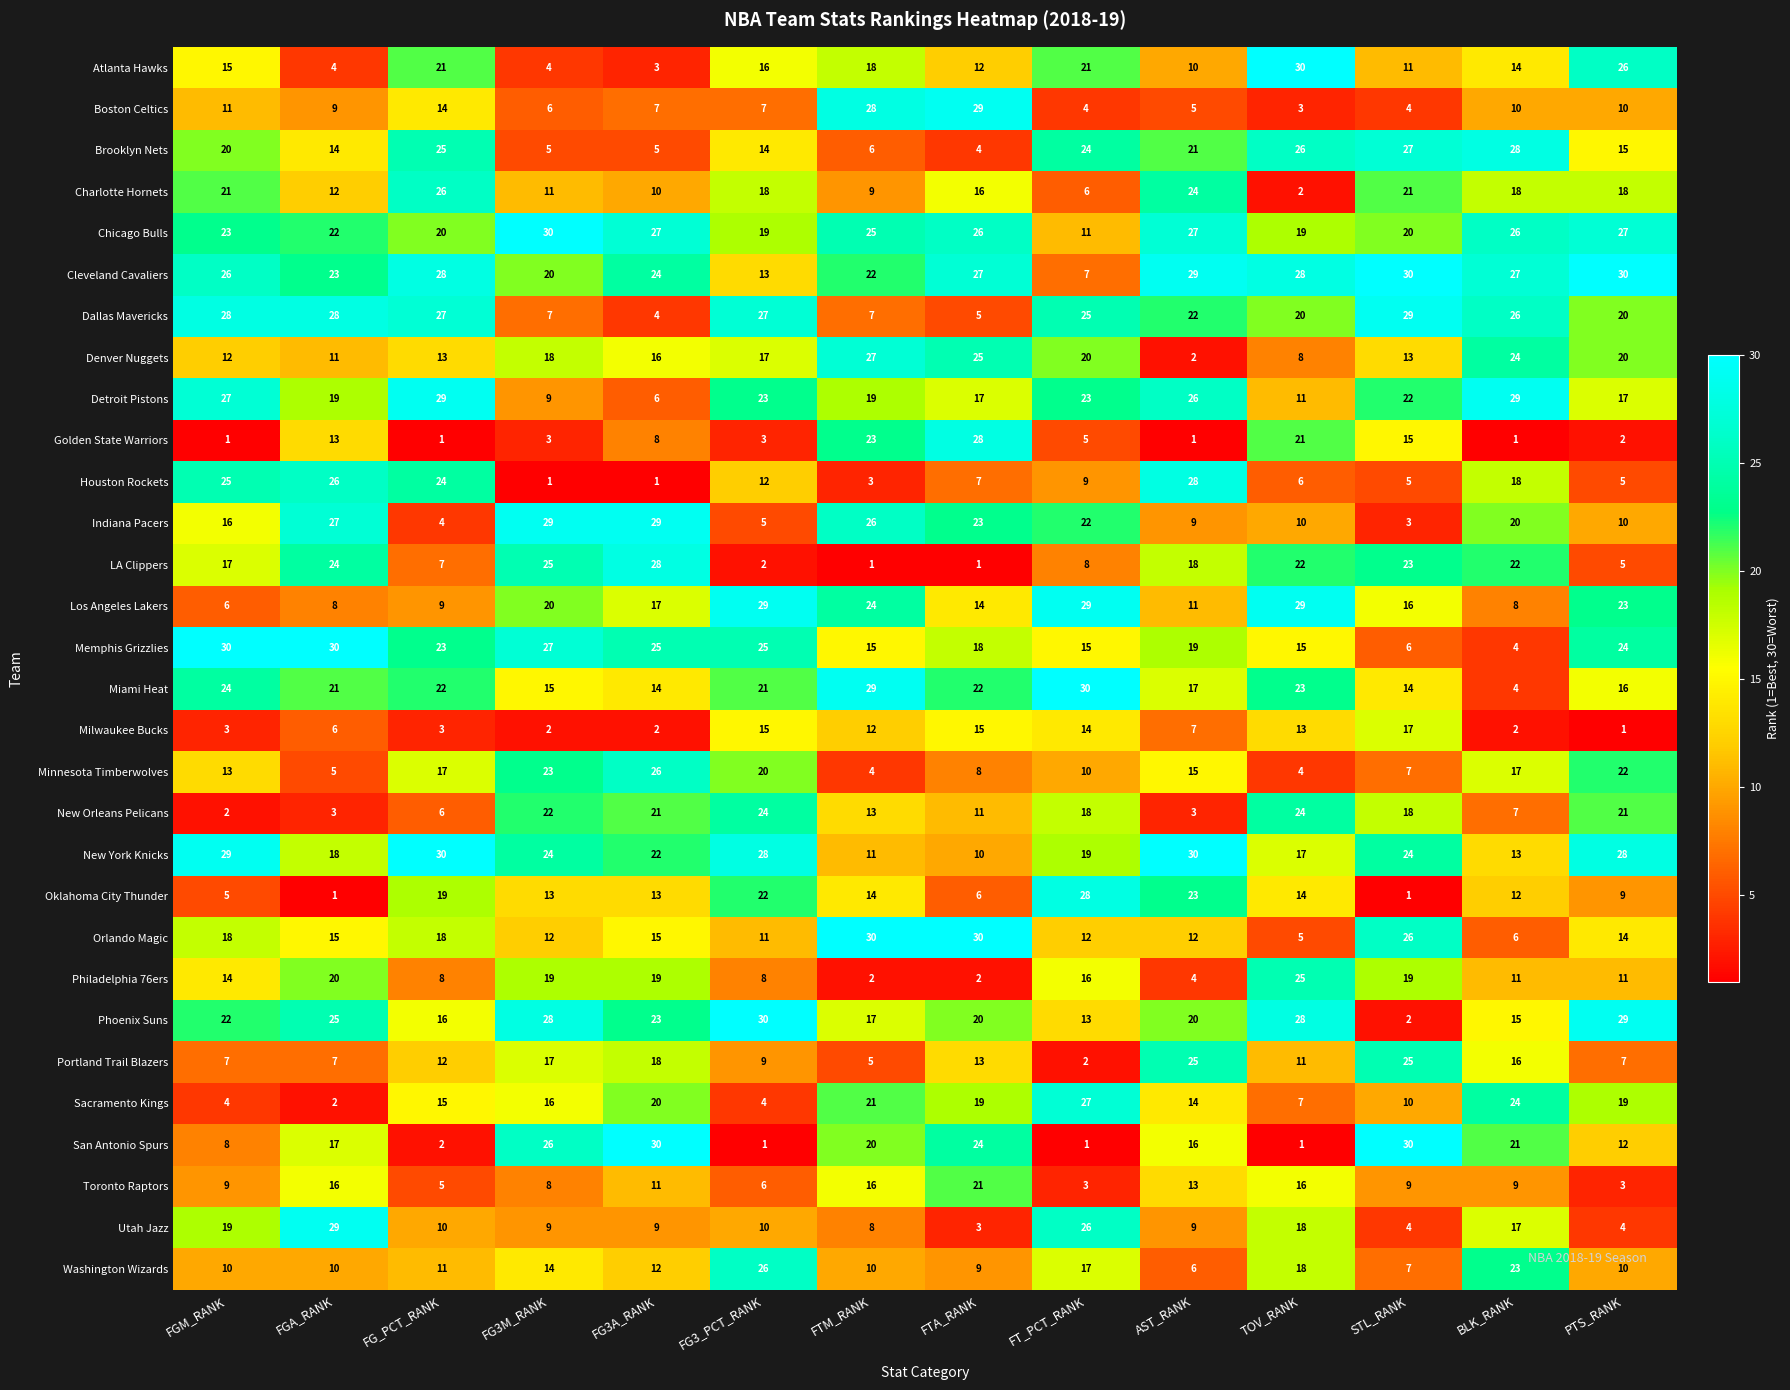

How many series are shown in this chart?

30